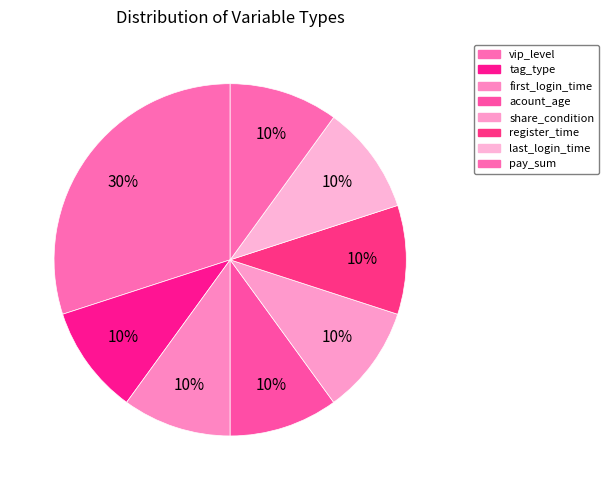

How many segments does this pie chart have?

8